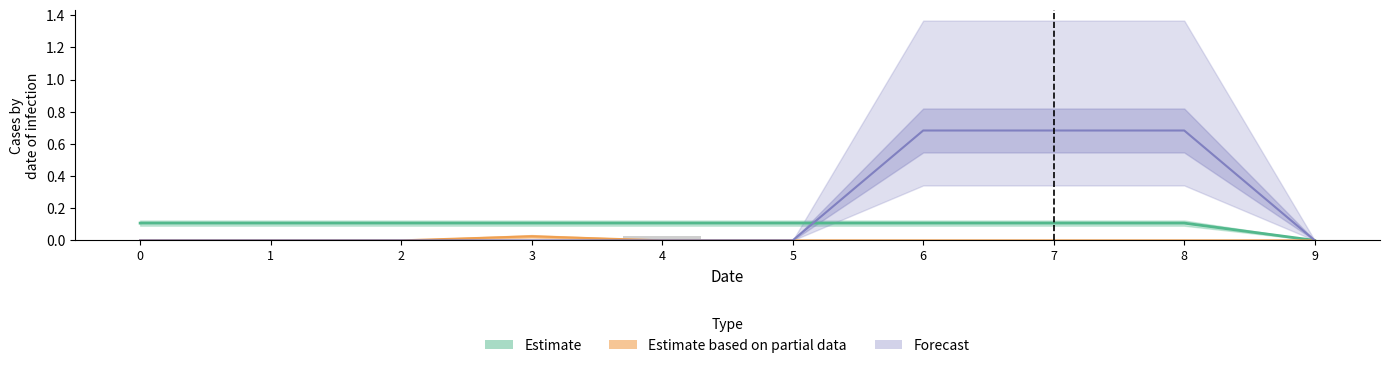

The col_7 series shows 0.0 at 6. True or false?

False